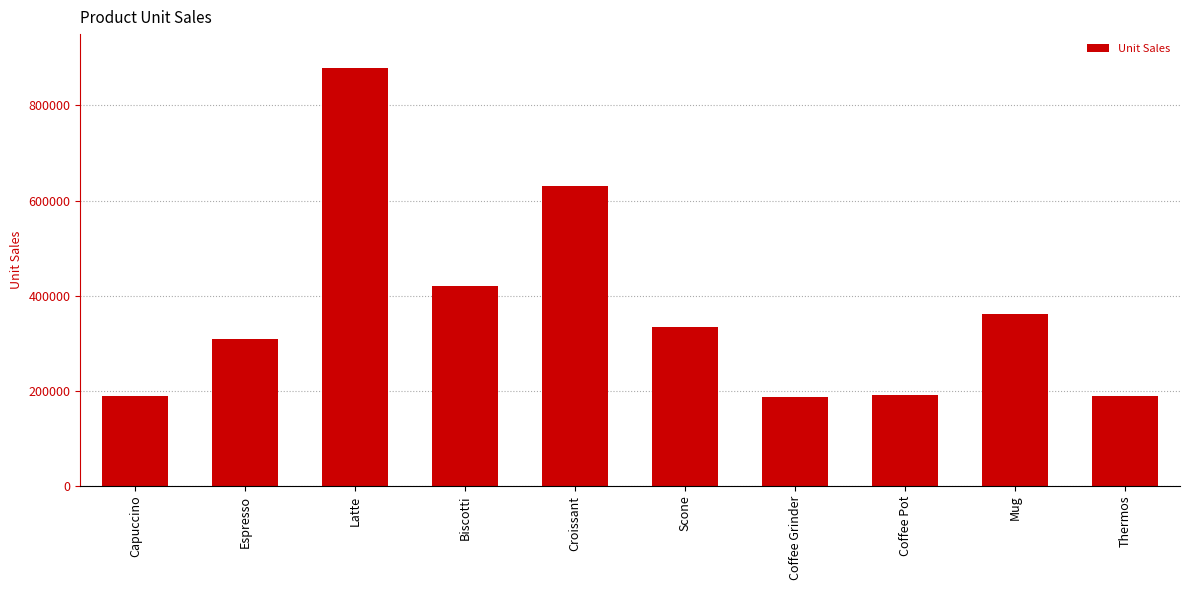

Is it true that the value at Scone is 129501?

False